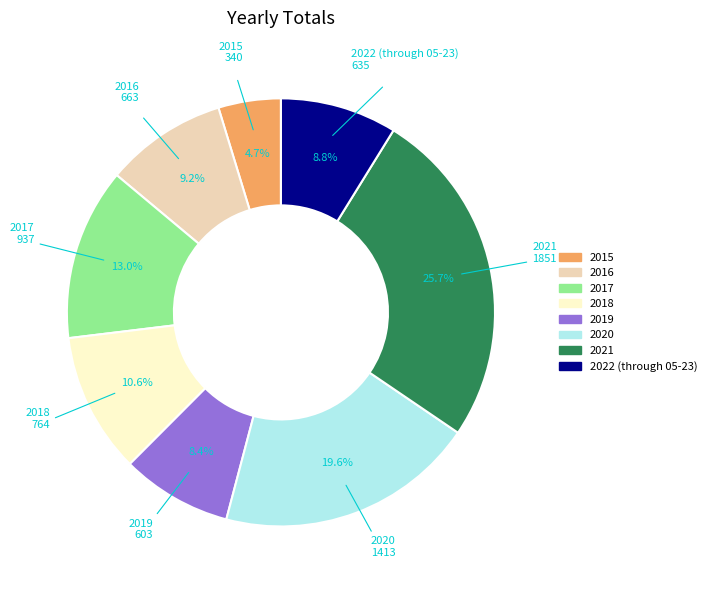

What percentage is the 2016 slice, to the nearest percent?

9%